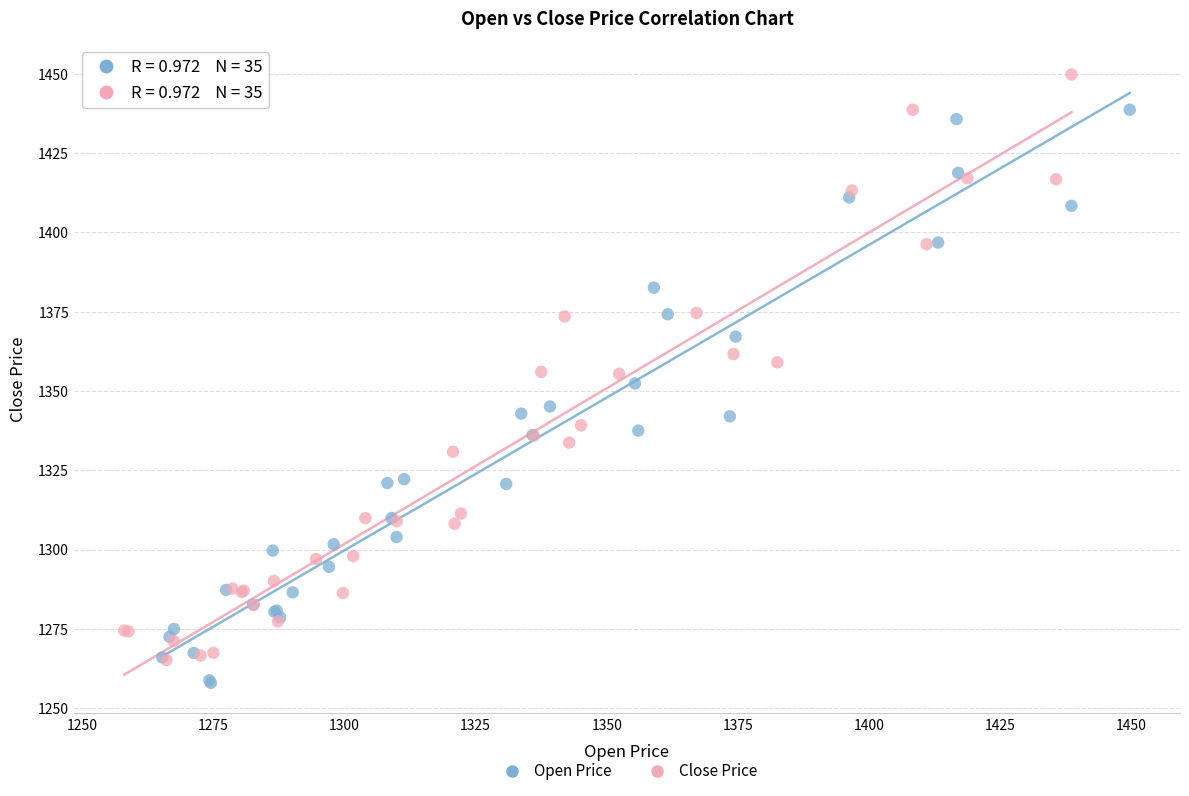

Which series contains the highest Y value?

Close Price